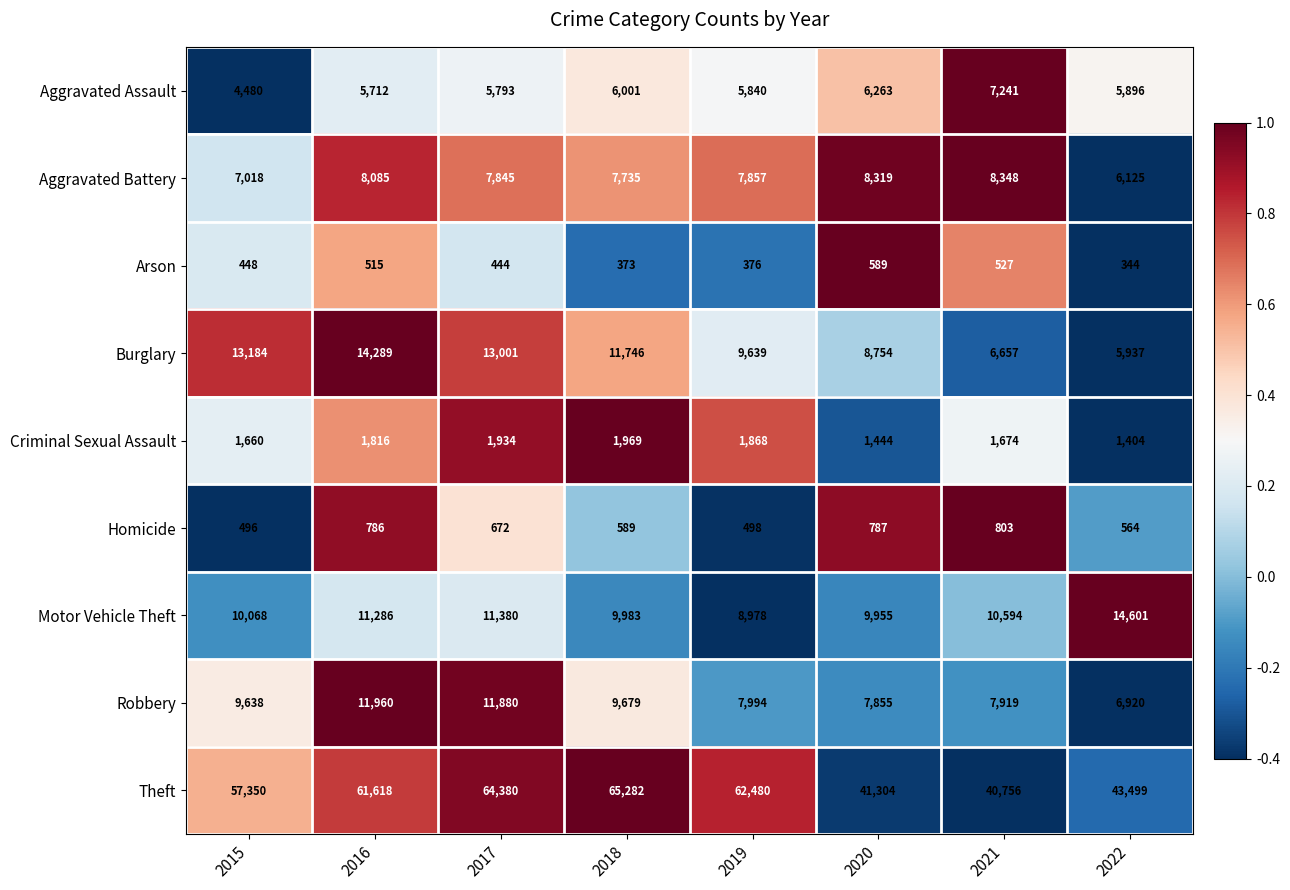

List the labels in order of Arson value, largest first.

2020, 2021, 2016, 2015, 2017, 2019, 2018, 2022